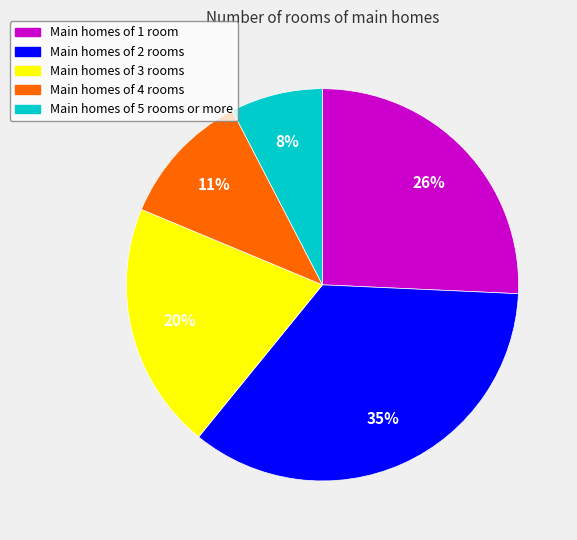

To the nearest percent, what is the average slice percentage?

20%